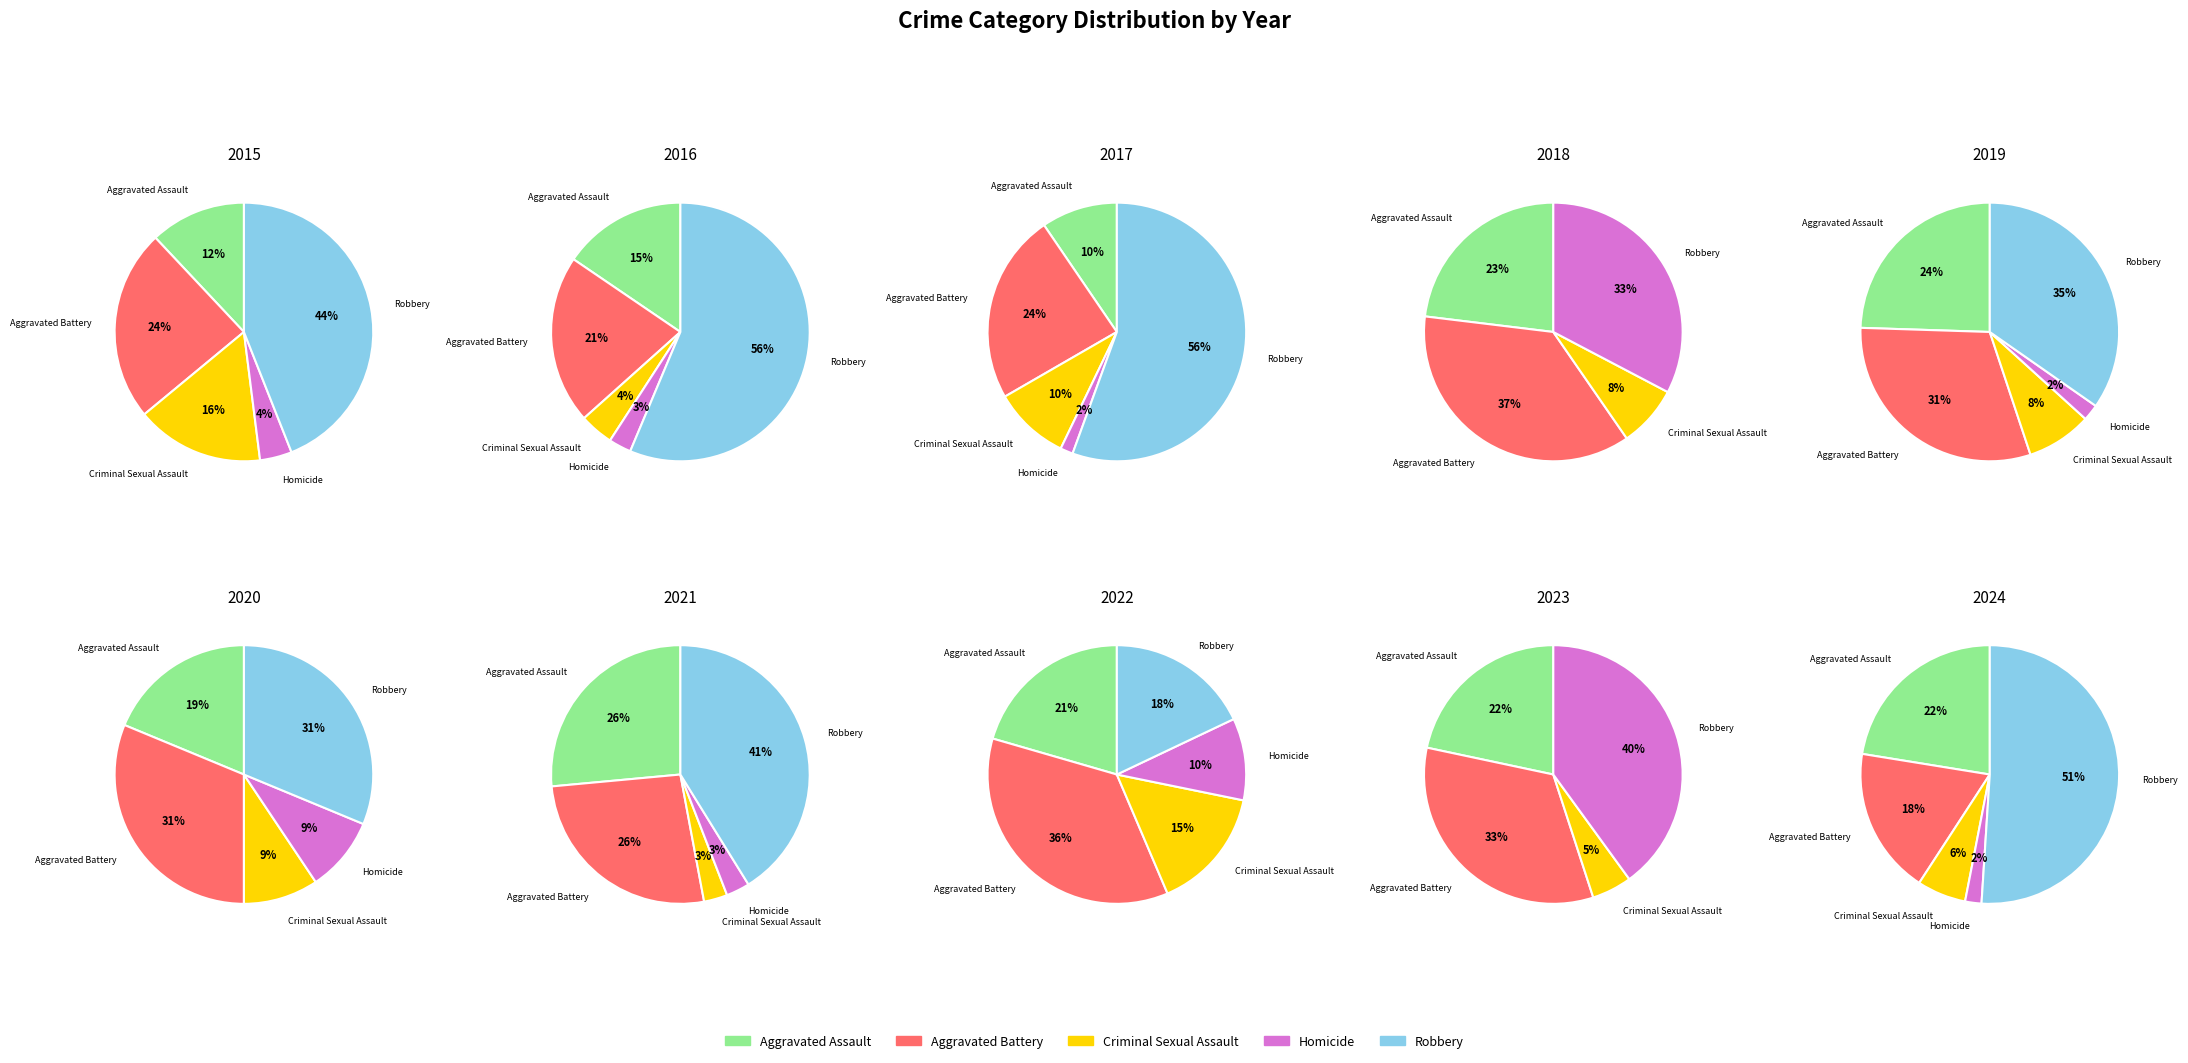

Does 7 represent more than half of the total?

No